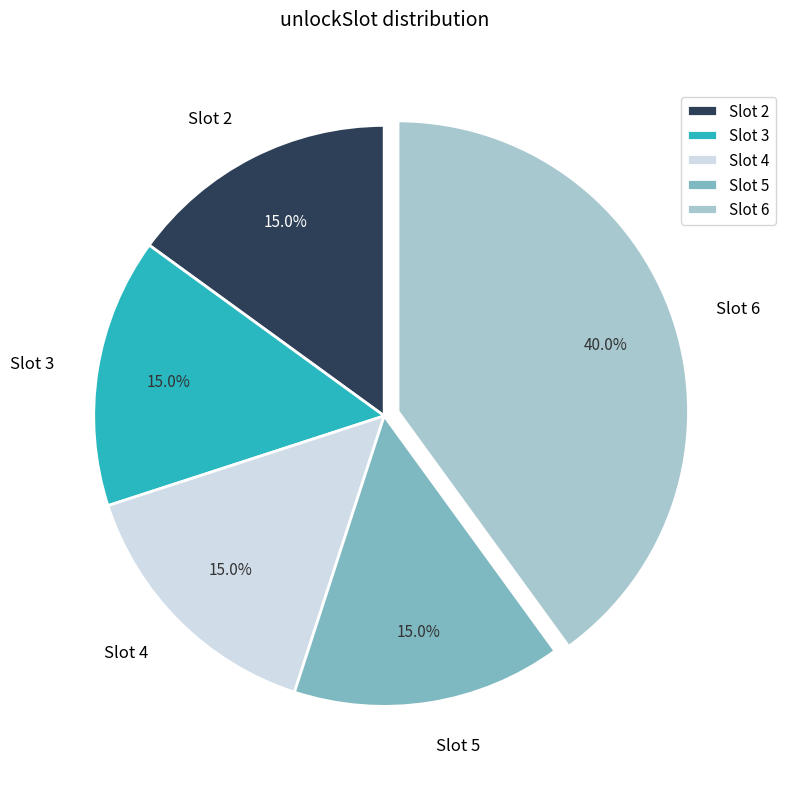

Which category has the biggest portion of the pie?

Slot 6